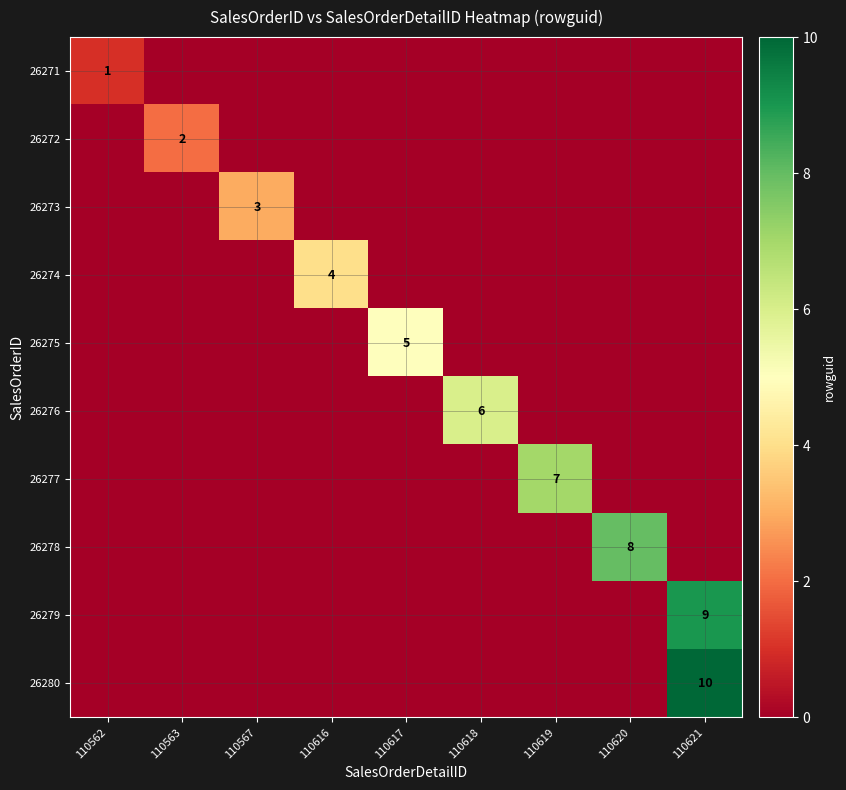

Between 110618 and 110617, which is larger?

110618